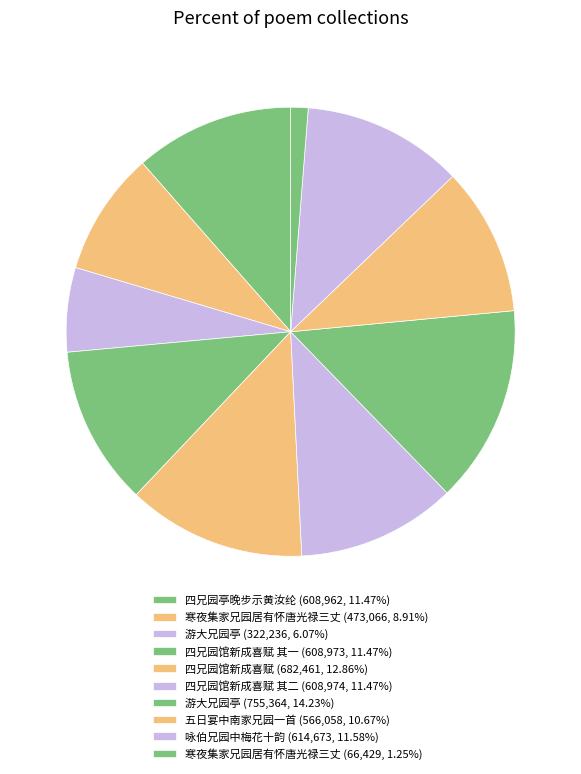

Count the number of slices in the pie.

10